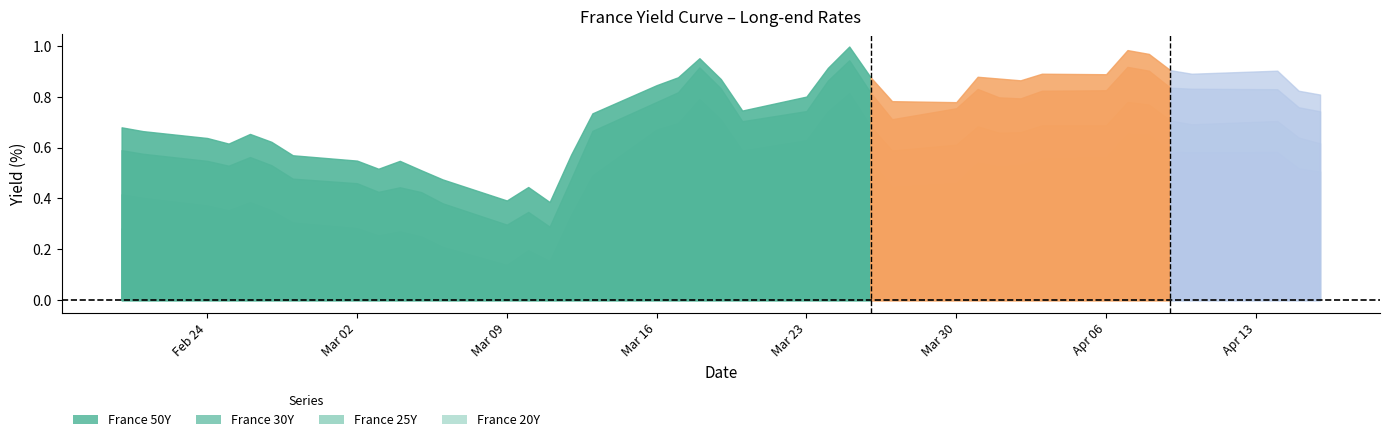

What is the value of the France 20Y point at the 17th from the left?

0.4